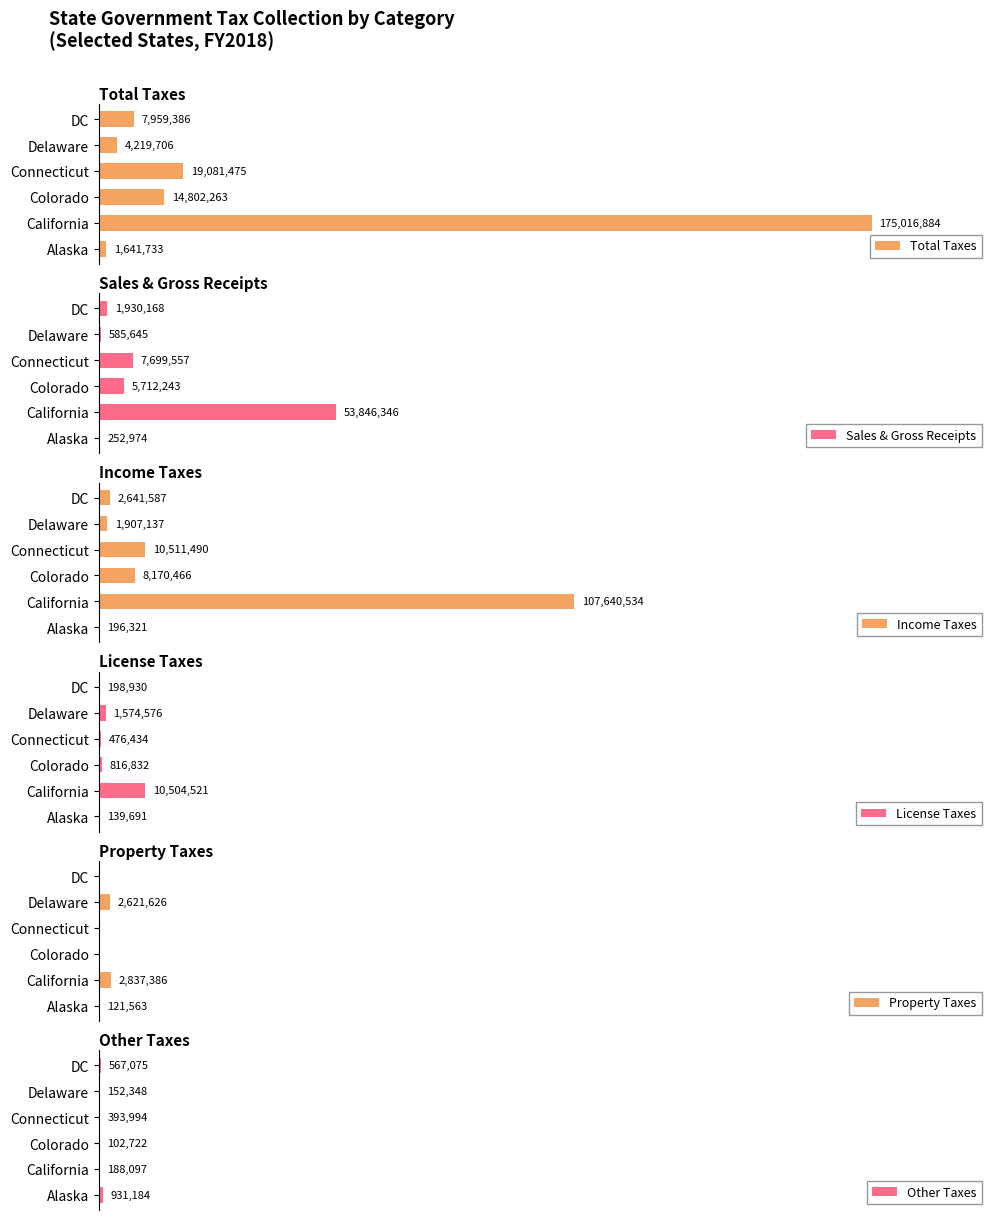

List the labels in order of Total Taxes value, smallest first.

Alaska, Delaware, DC, Colorado, Connecticut, California